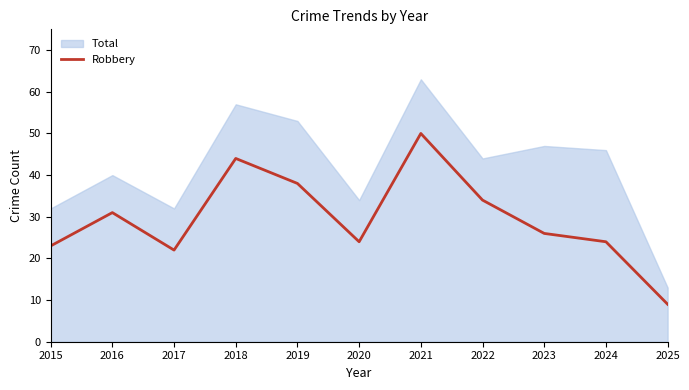

Where is the data nearest to the value 29?

2016